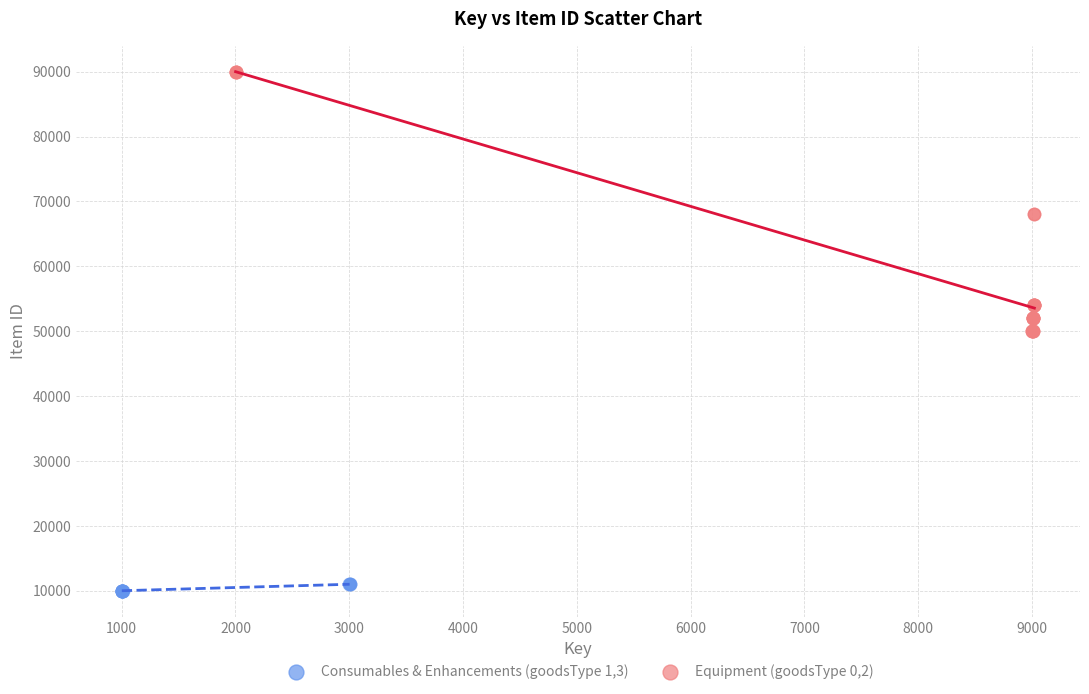

Which series contains the lowest Y value?

Consumables & Enhancements (goodsType 1,3)